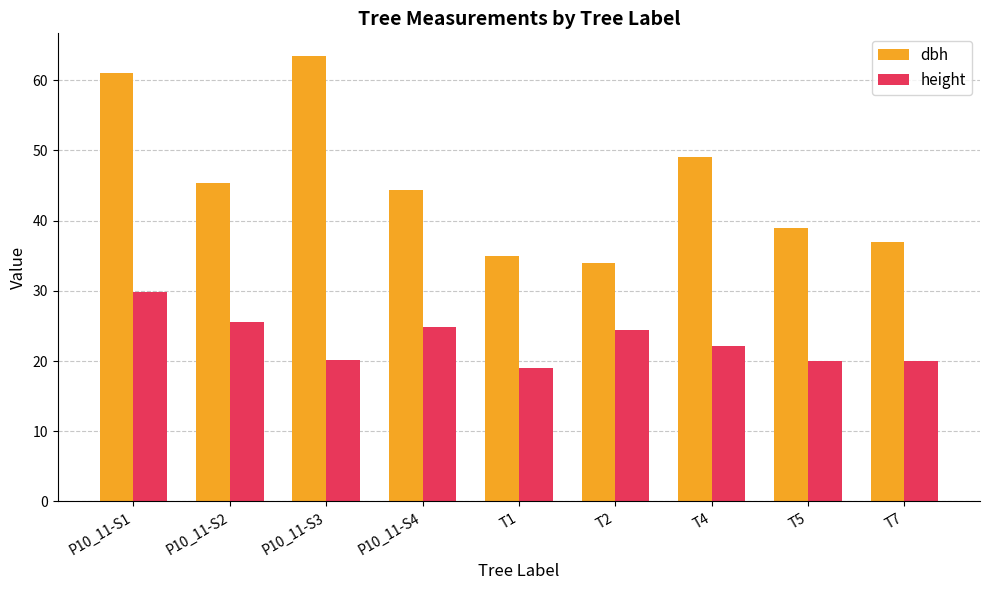

What is the greatest value displayed?

63.5